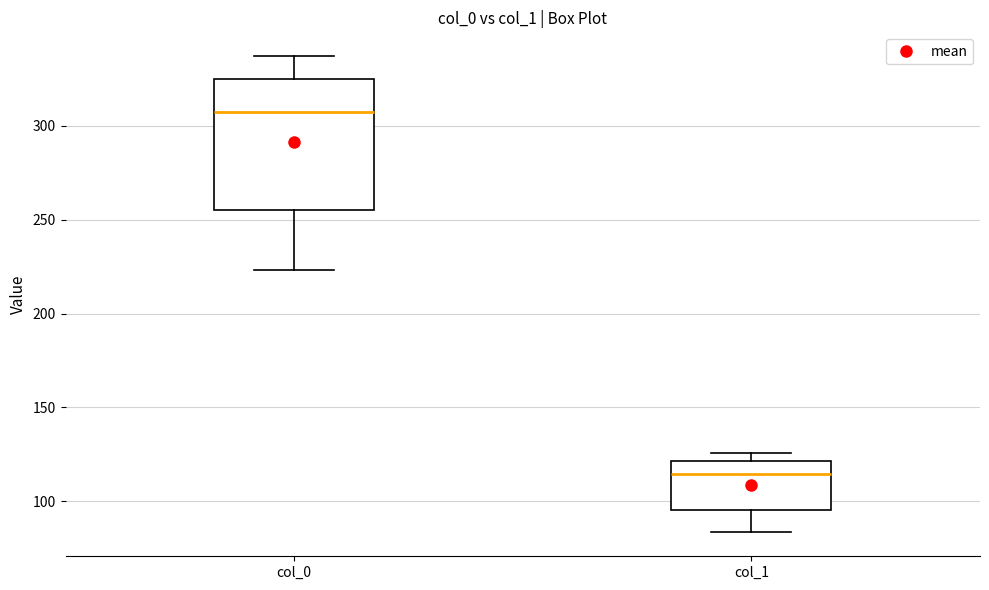

Where does the upper whisker of the box for col_0 end on the y-axis? The values are not printed on the chart, so give them approximately, as read against the axis.

335